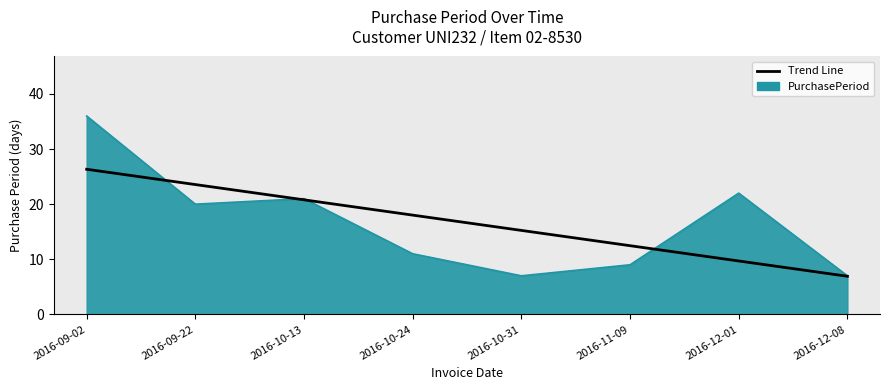

Which series has the widest spread of values?

PurchasePeriod